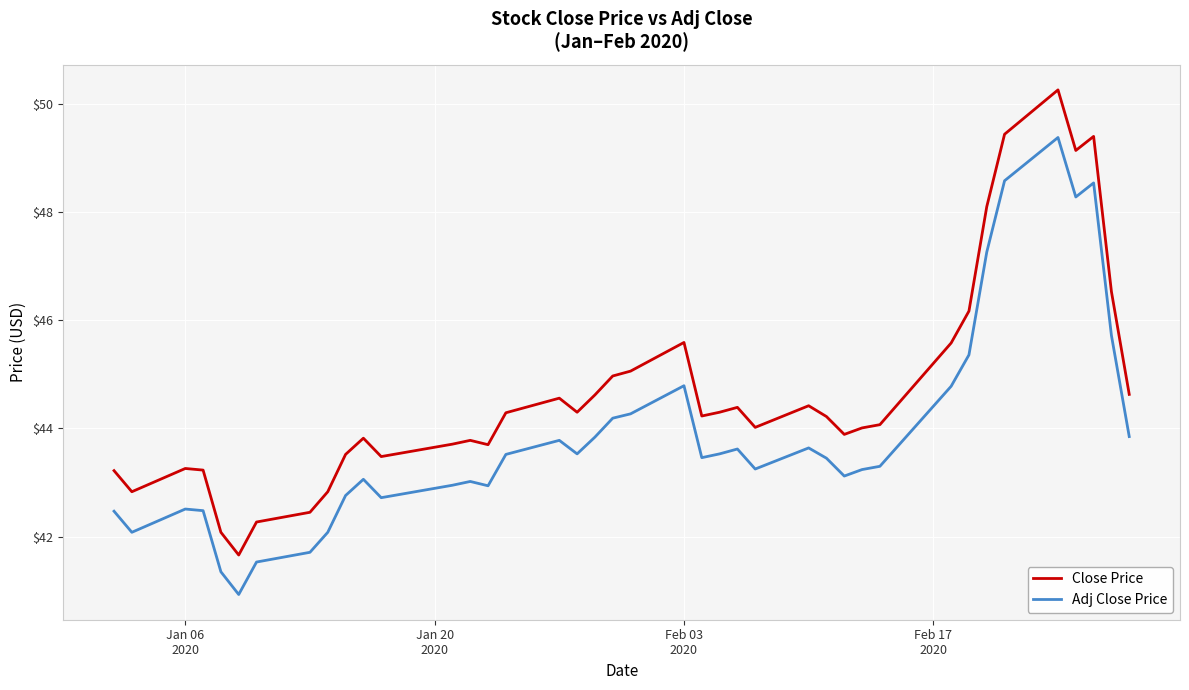

Which series has the largest range (max minus min)?

Close Price